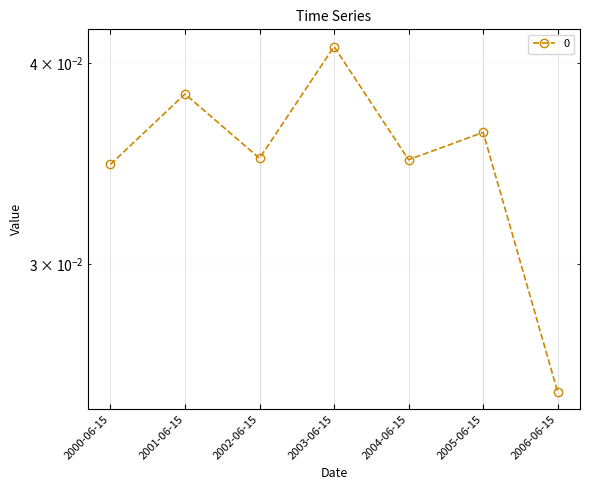

The chart shows a value of 0.0 at 2002-06-15. True or false?

False